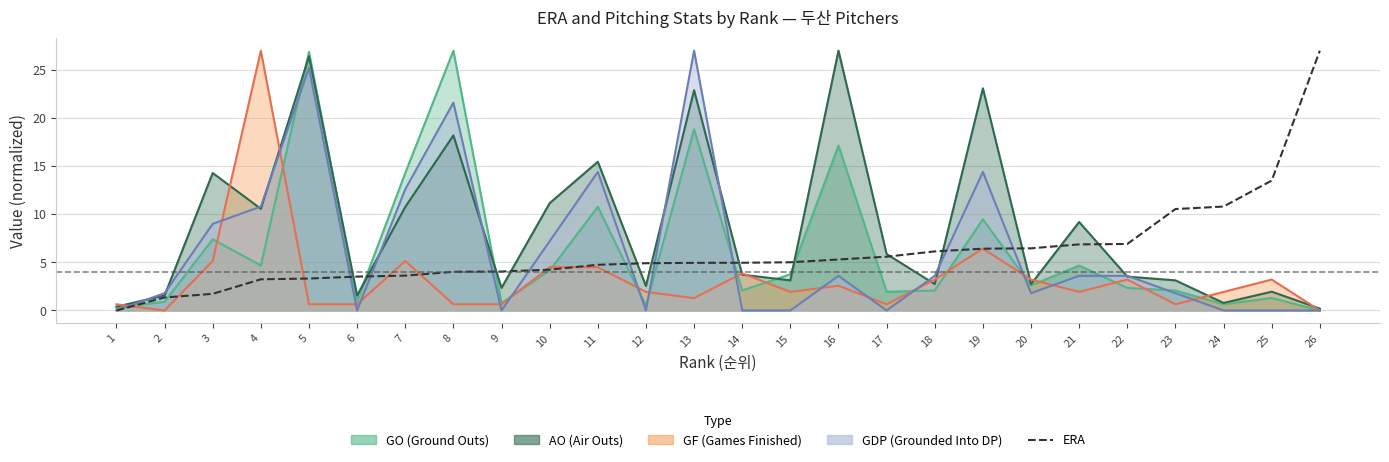

What is the average value?

6.1